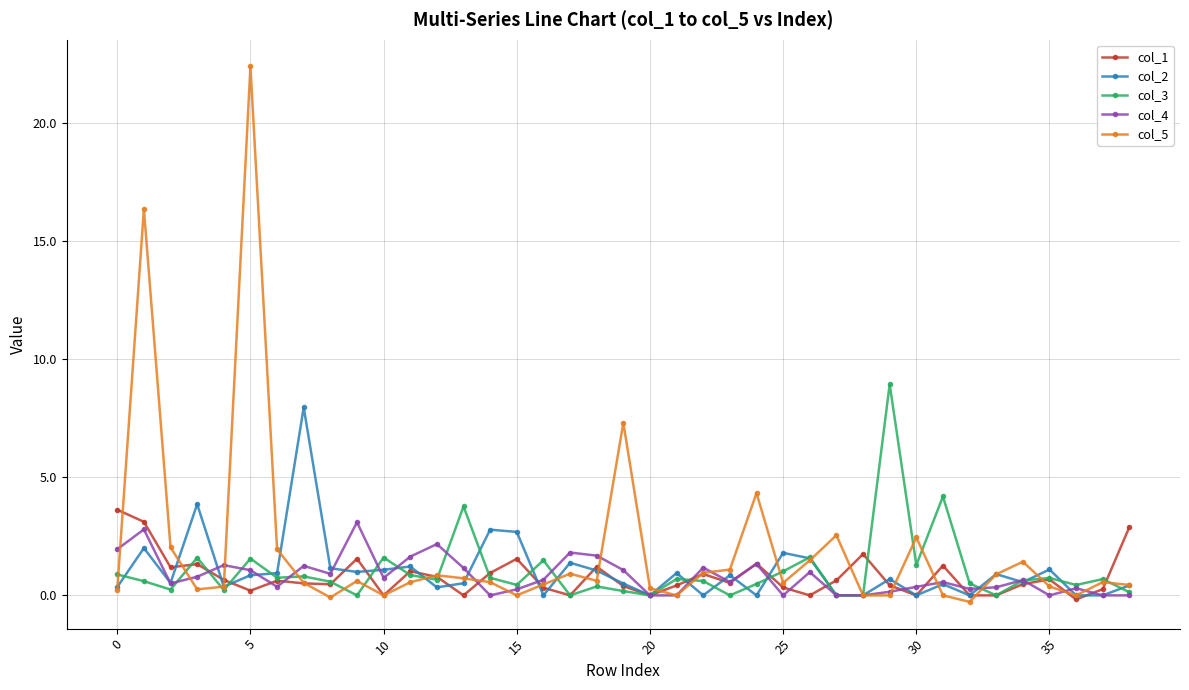

Which series has the largest range (max minus min)?

col_5